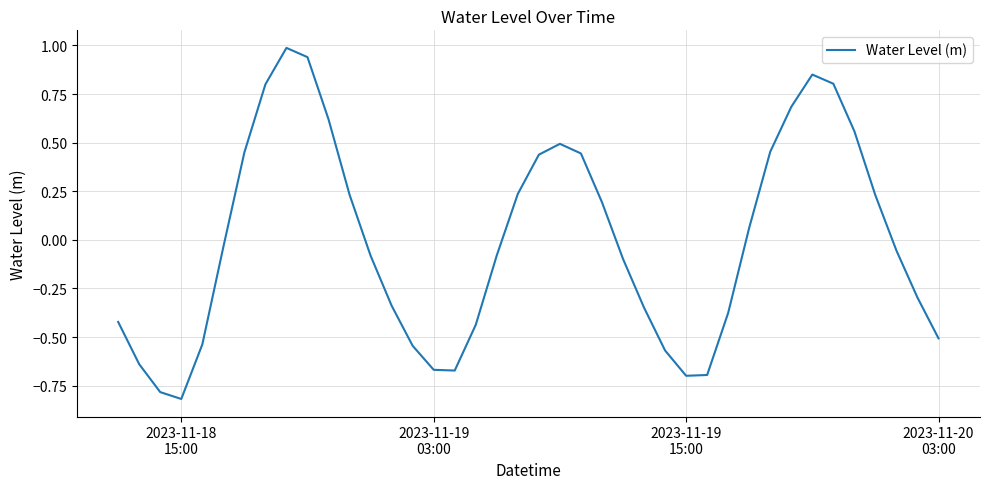

Count the number of data series in this chart.

1